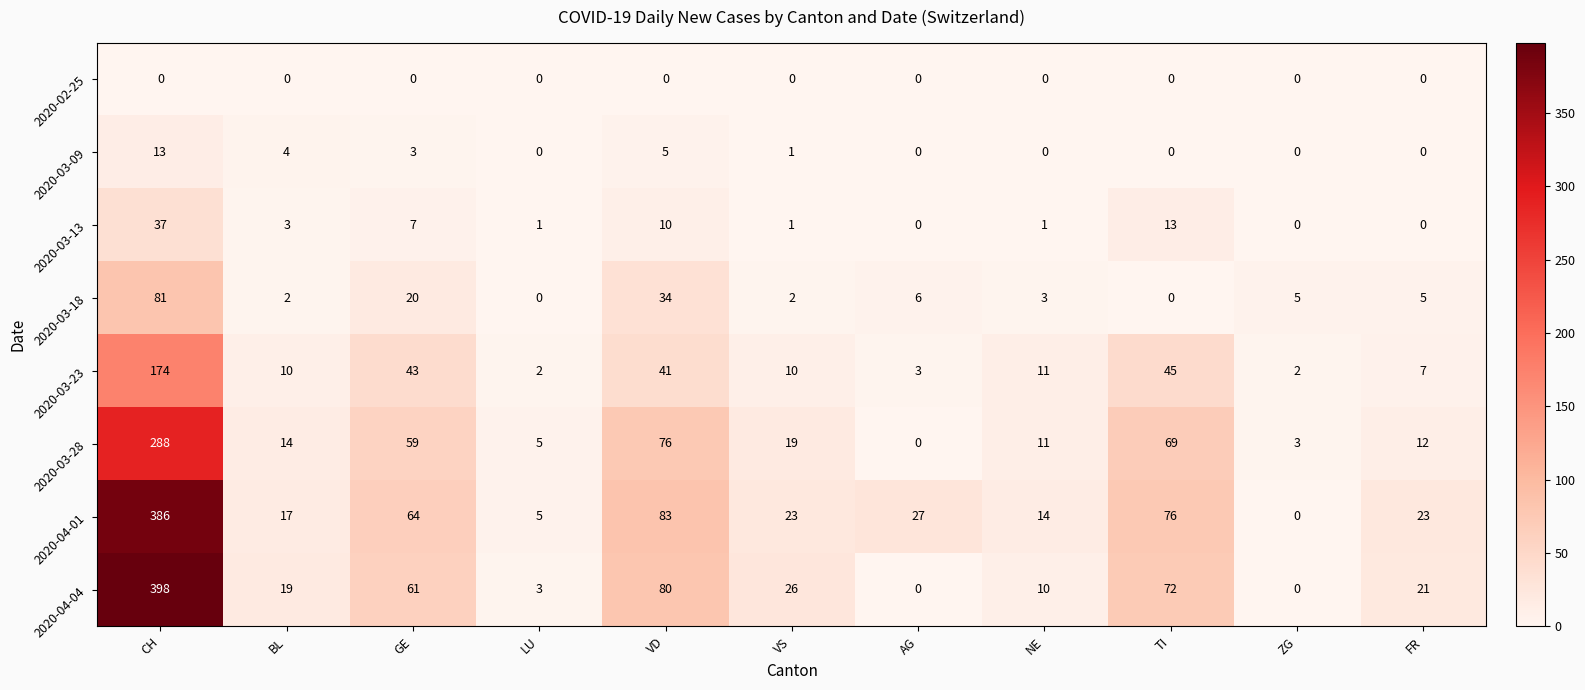

Which label corresponds to the largest value in the chart?

CH